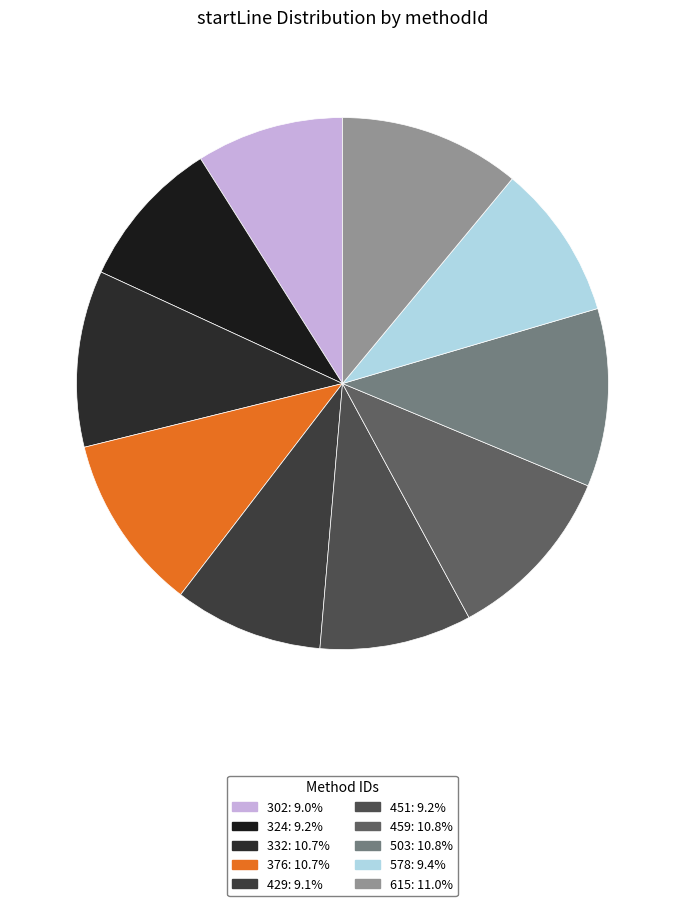

To the nearest percent, what is the average slice percentage?

10%